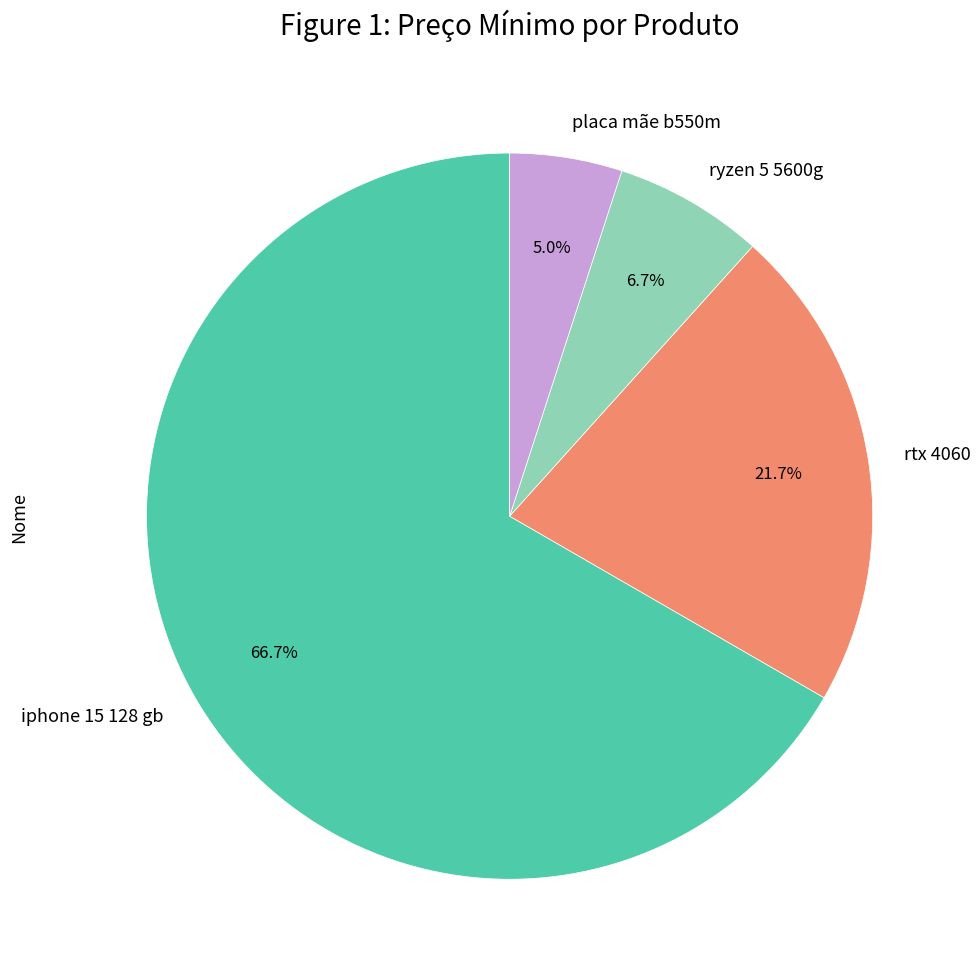

Rank the categories by value from highest to lowest.

iphone 15 128 gb, rtx 4060, ryzen 5 5600g, placa mãe b550m